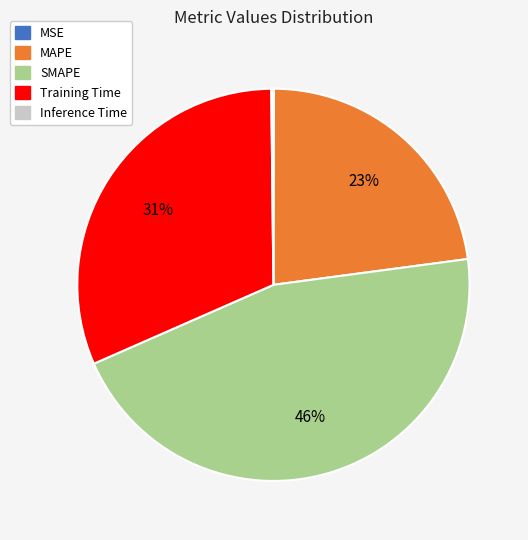

Is there any slice that represents more than half of the pie?

No